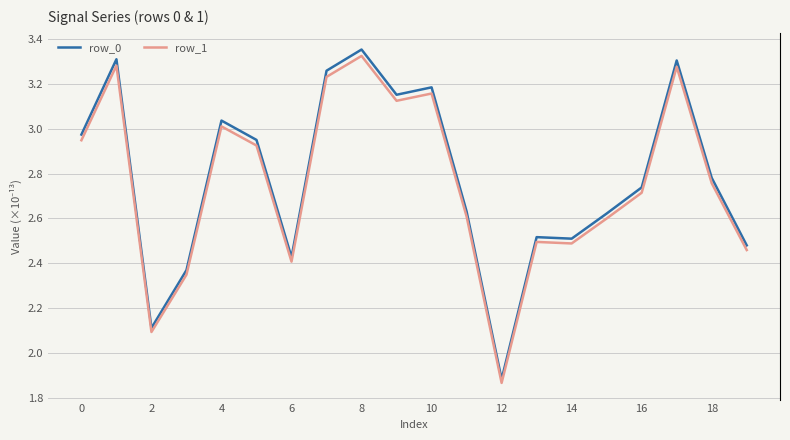

How many lines are shown in the chart?

2